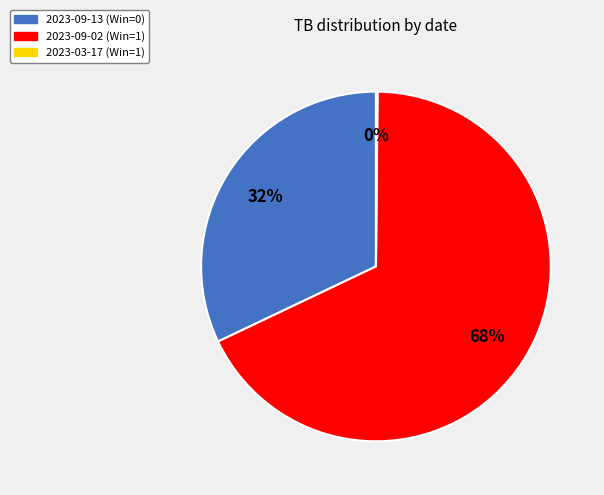

Is the sum of 2023-09-13 and 2023-09-02 greater than half?

Yes